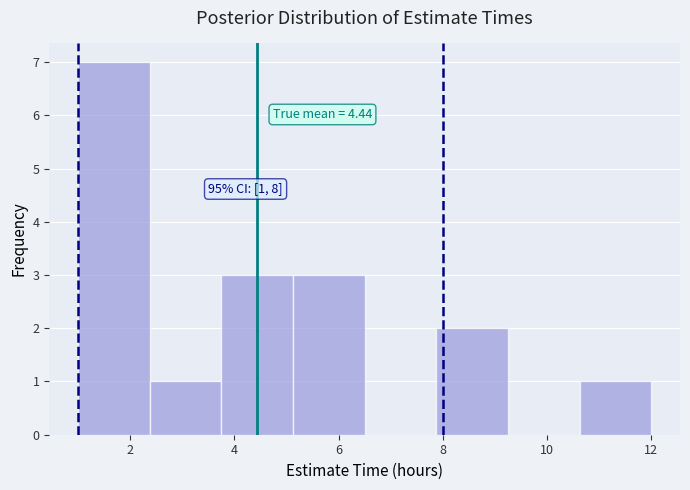

Over which range of the x-axis is the bar tallest?

1.0 to 2.4